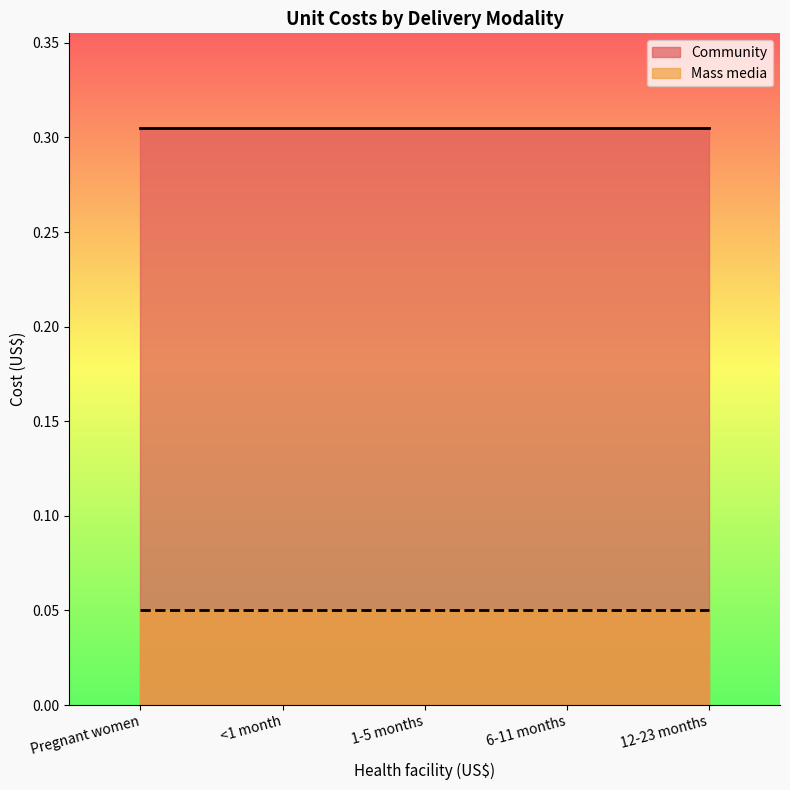

Reading right to left, transcribe all the data shown in this chart.

Community: 0.3	0.3	0.3	0.3	0.3
Mass media: 0.1	0.1	0.1	0.1	0.1